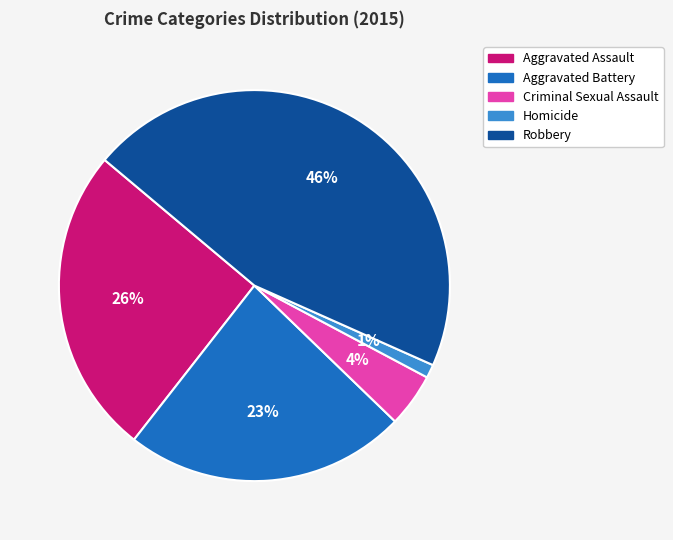

To the nearest percent, what portion does Aggravated Battery represent?

23%